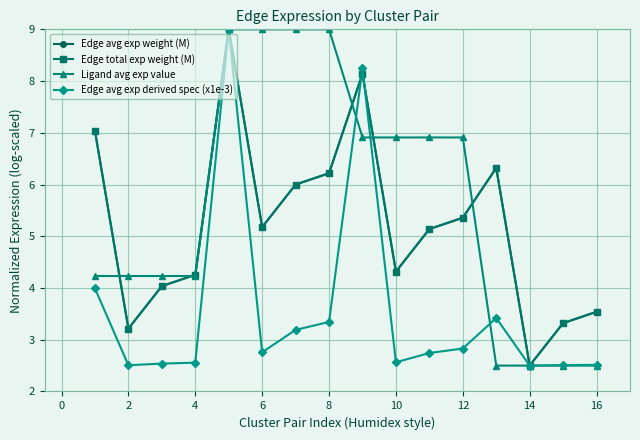

How many lines are shown in the chart?

4